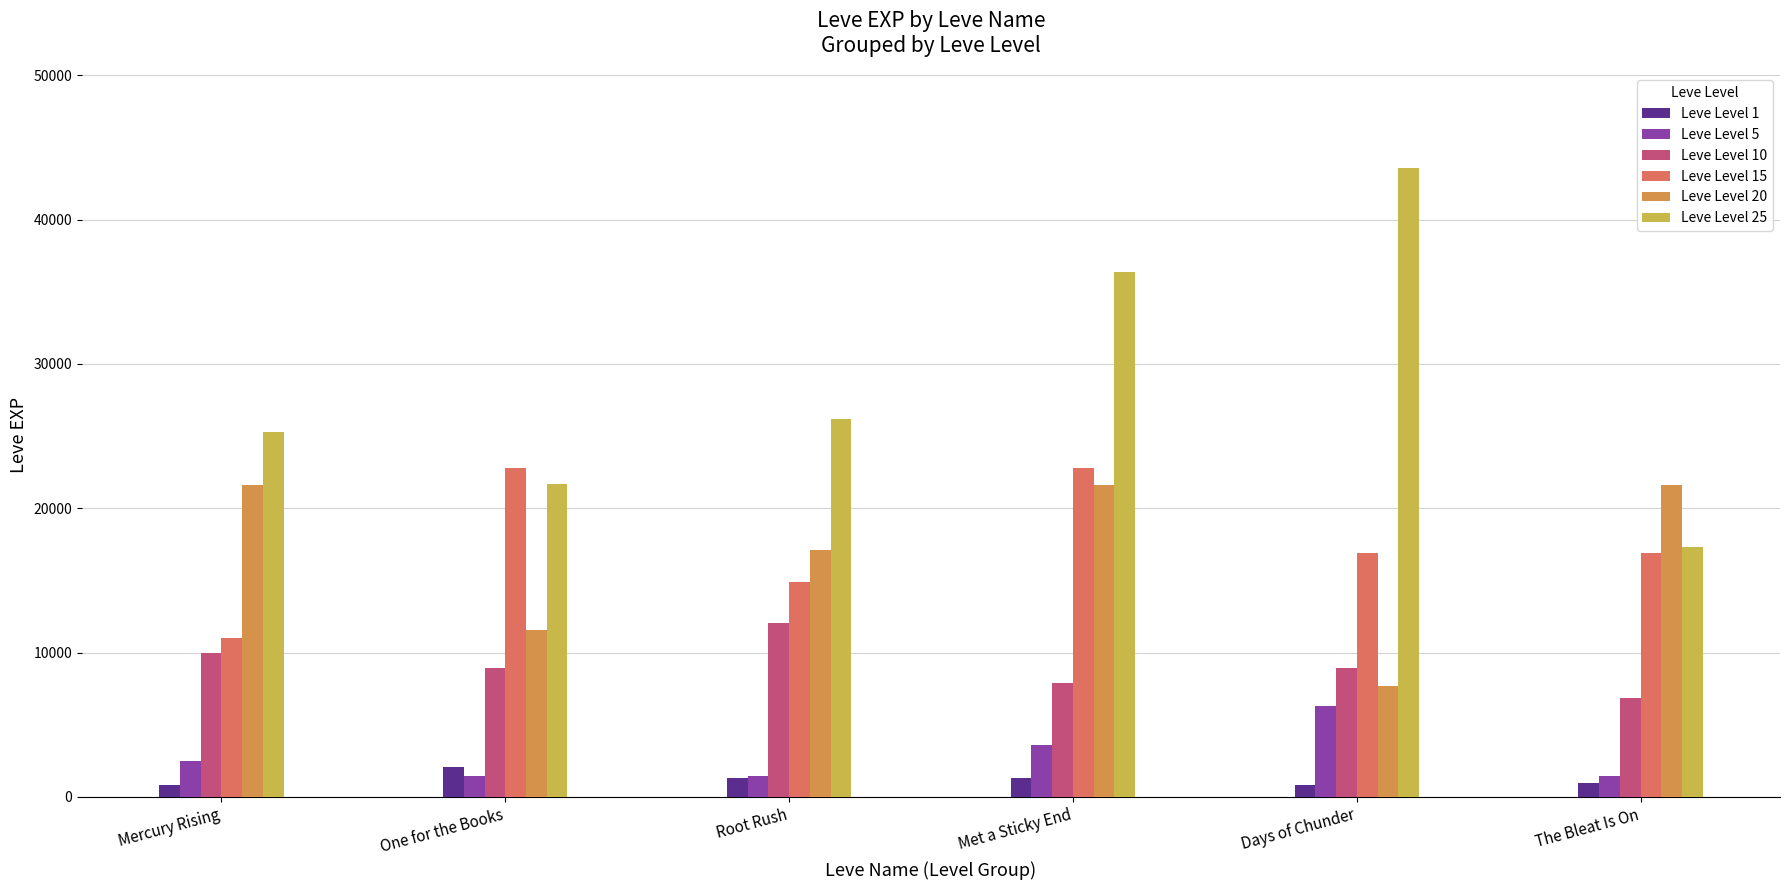

Rank the categories by Leve Level 15 value from highest to lowest.

One for the Books, Met a Sticky End, Days of Chunder, The Bleat Is On, Root Rush, Mercury Rising